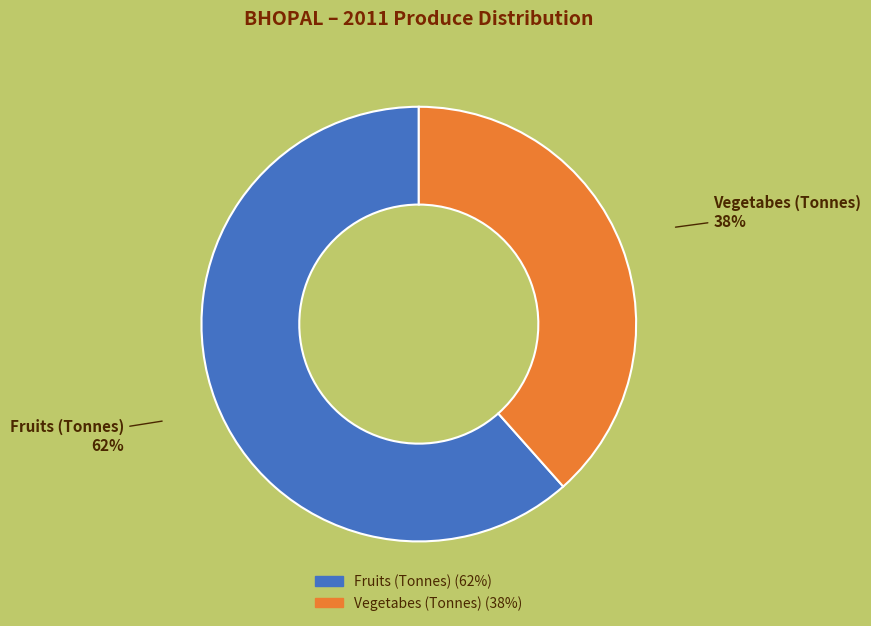

To the nearest percent, what is the average slice percentage?

50%